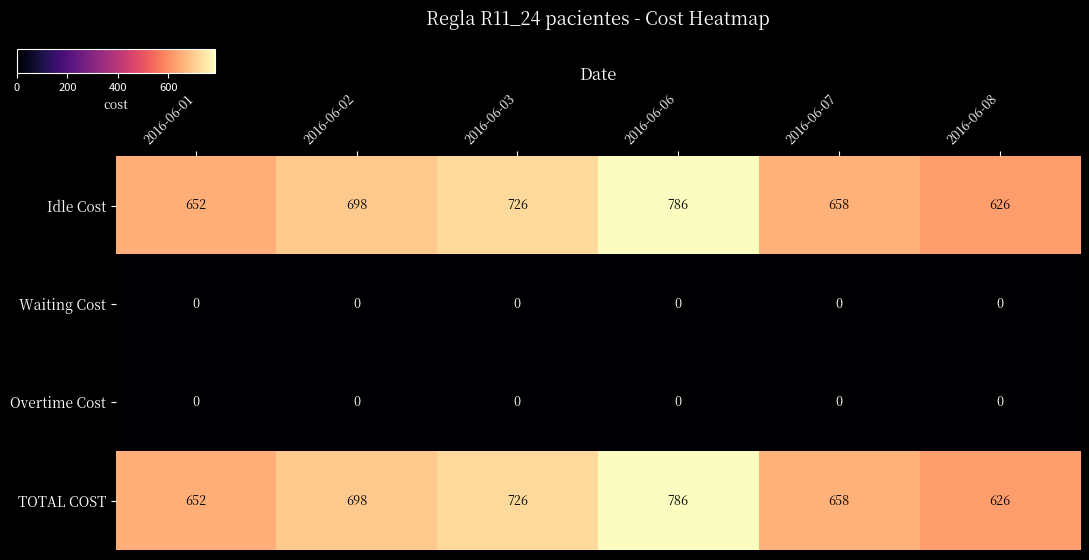

What is the total value across all series at 2016-06-06?

1572